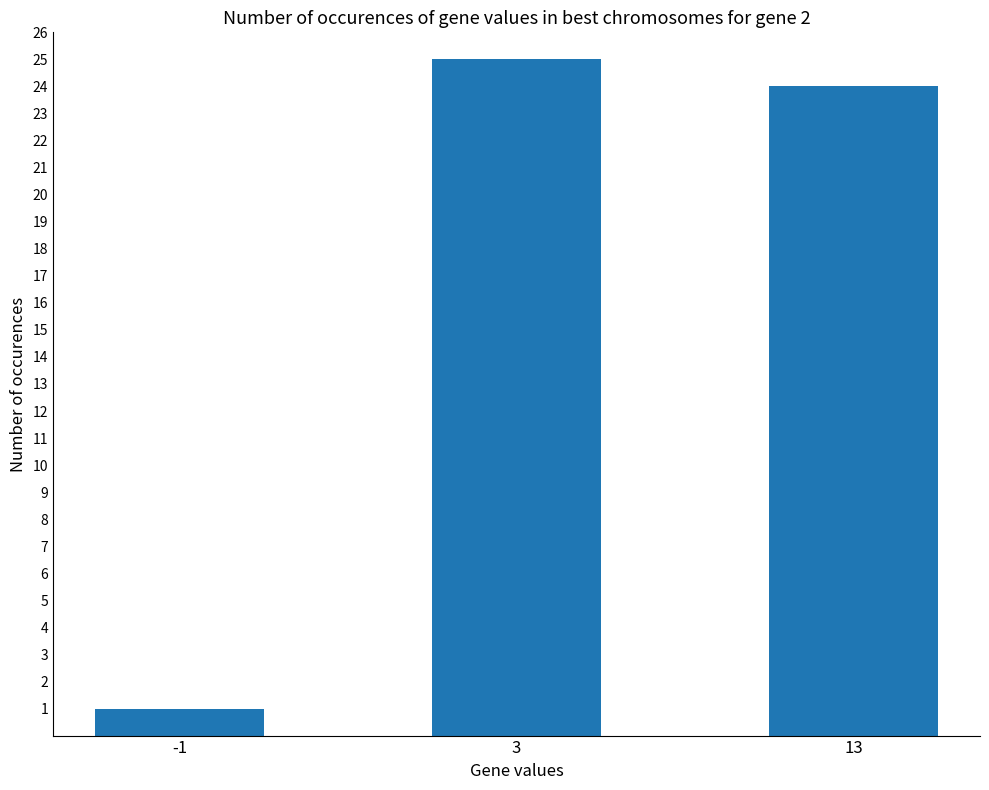

The chart shows a value of 25 at 3. True or false?

True